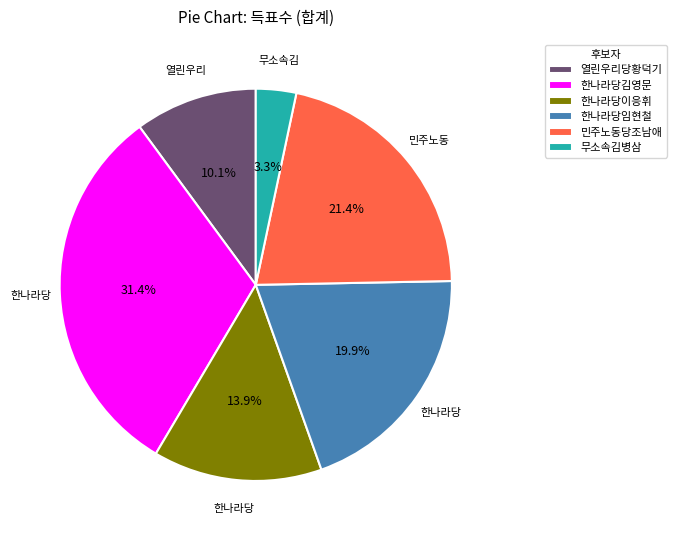

What percentage is the 한나라당이응휘 slice, to the nearest percent?

14%